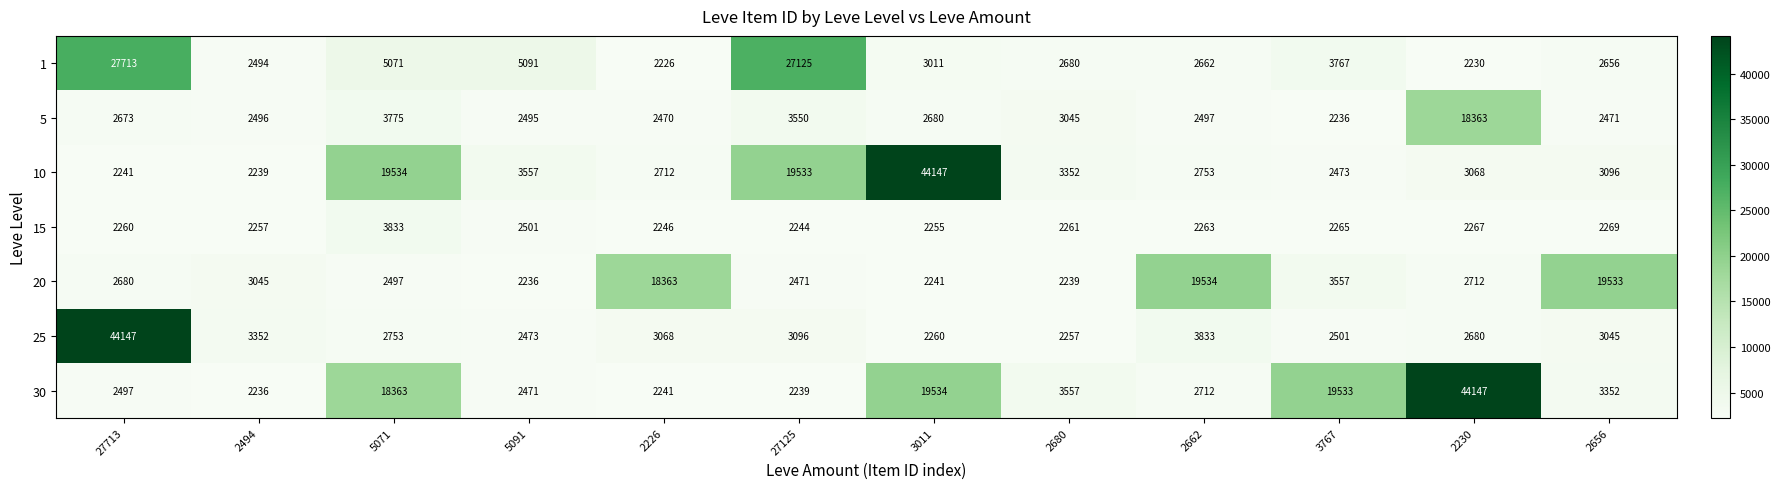

The value of 20 at 2494 is 883. True or false?

False